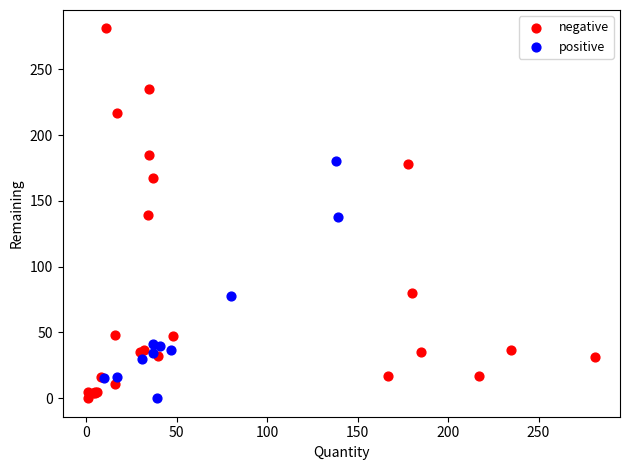

What are all the series names shown in the legend?

negative, positive